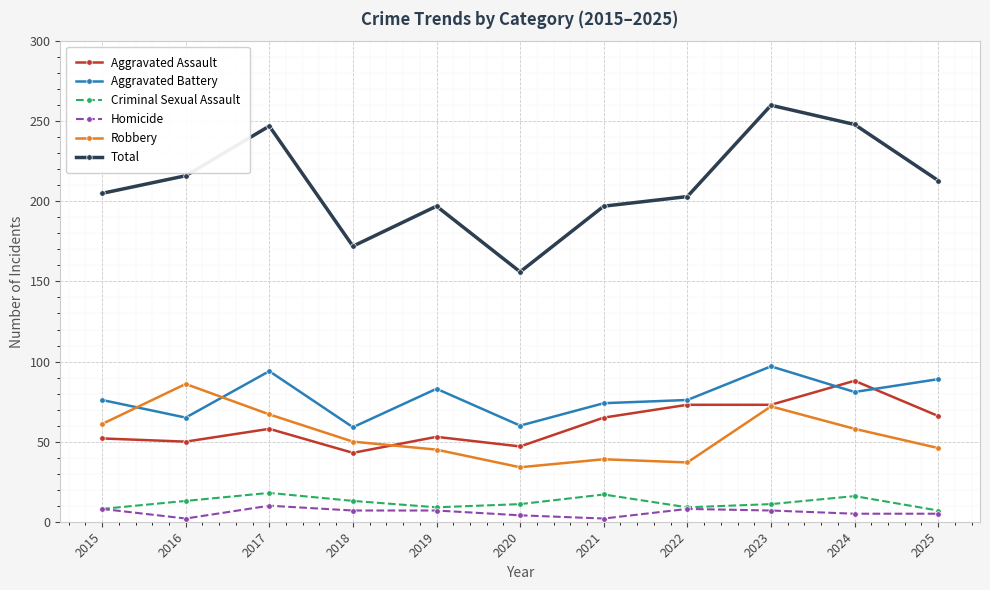

At which category is the sum across all series the highest?

2023